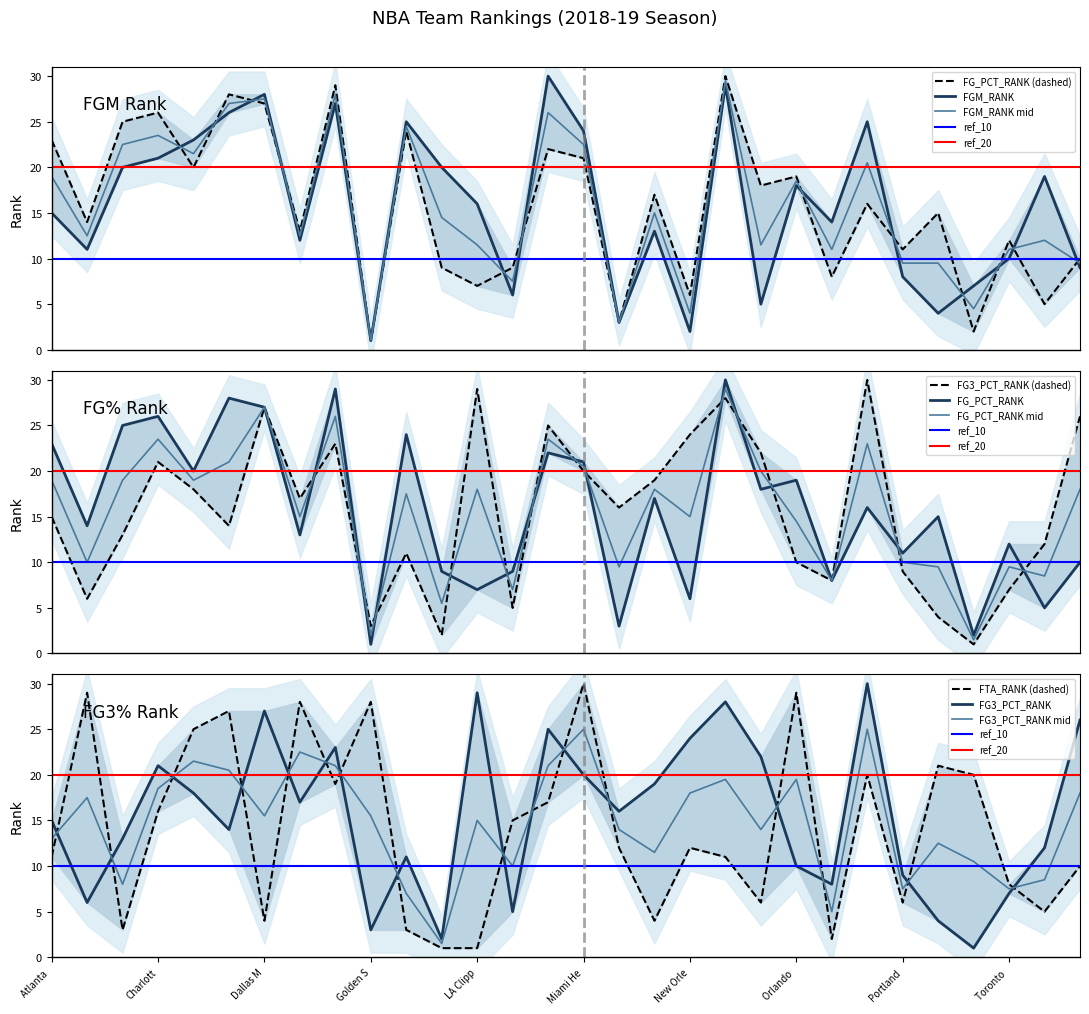

What is the difference between the highest and lowest values at Minnesota Timberwolves?

15